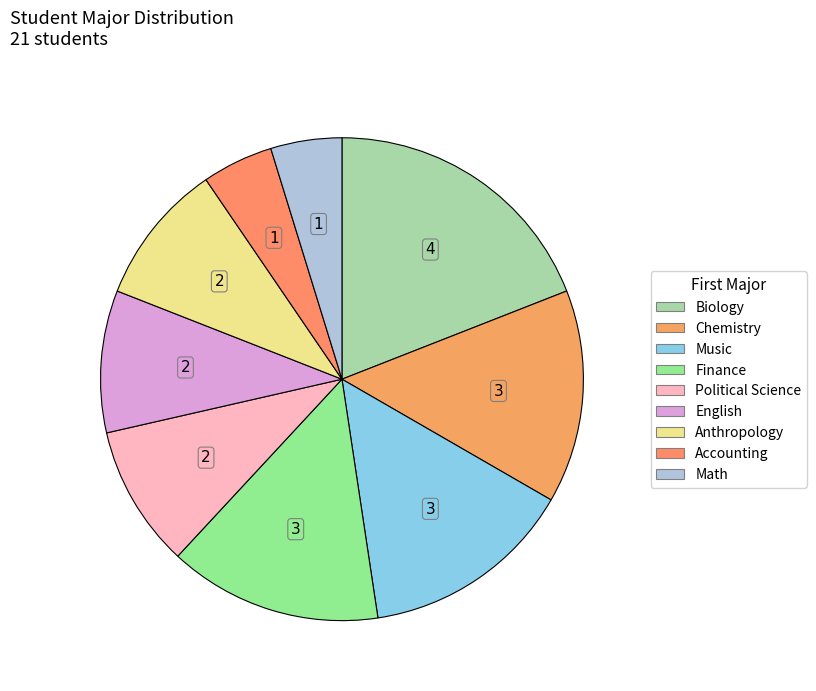

What percentage is NOT represented by Chemistry?

85.7%